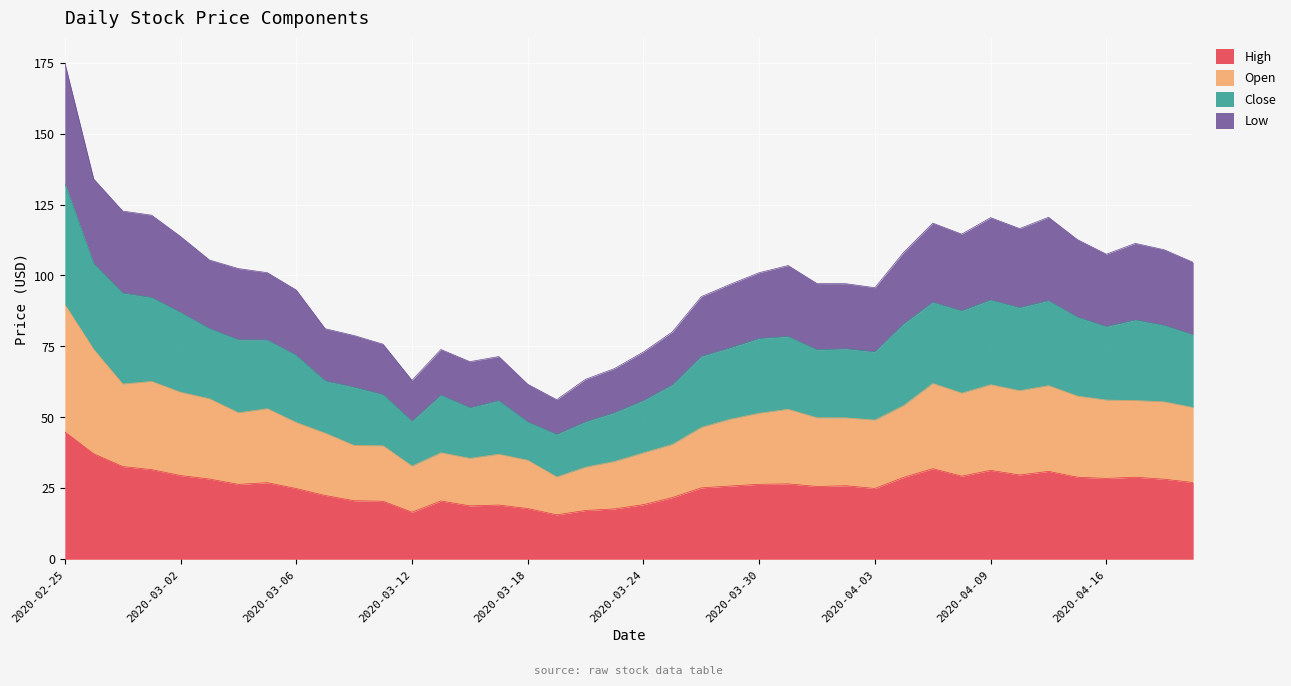

The High series shows 9.6 at 2020-03-12. True or false?

False